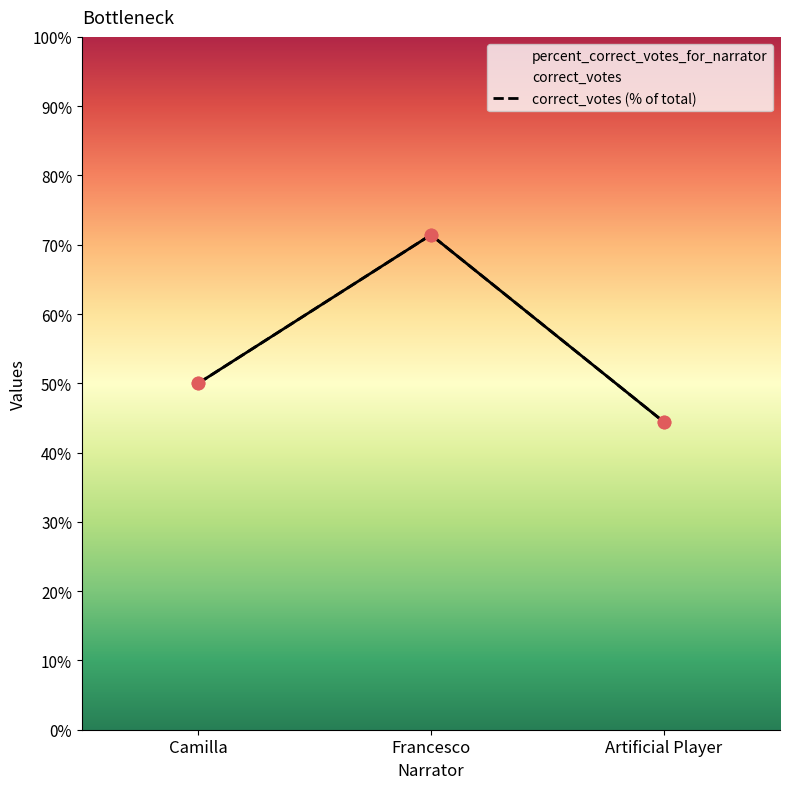

At how many categories does at least one series exceed 65?

1